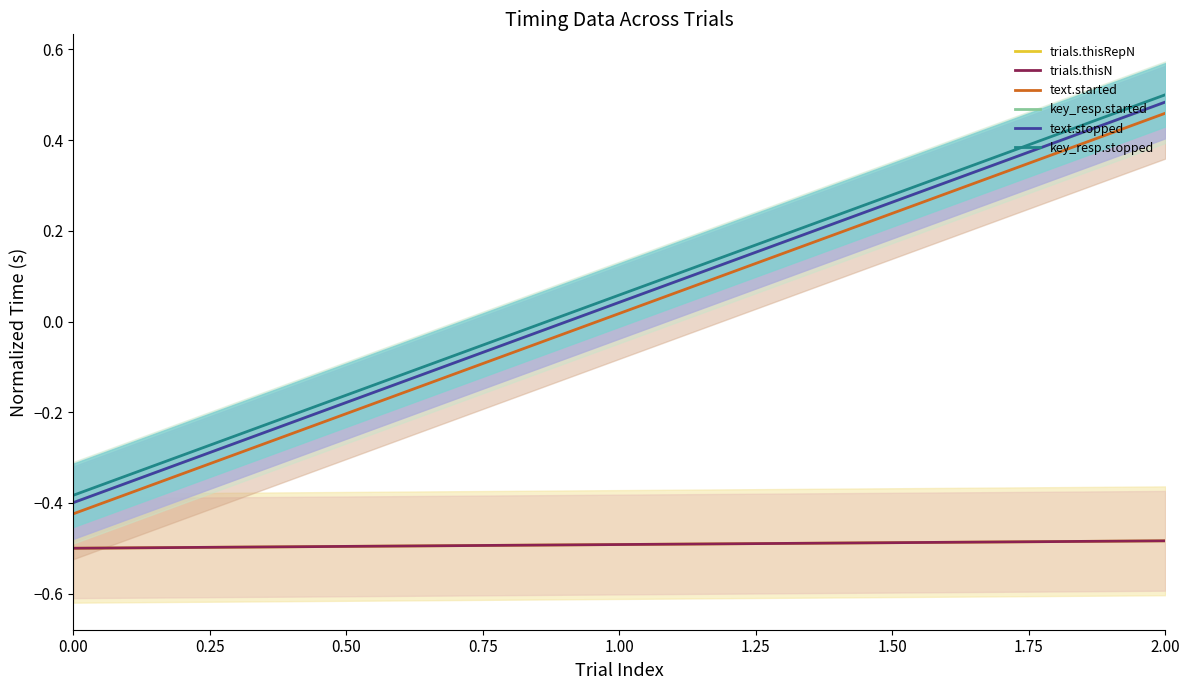

What is the difference between the maximum and minimum values in the key_resp.stopped series?

0.9